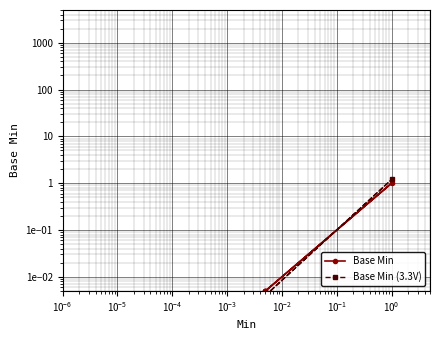

True or false: Base Min has more than 0 points higher than both neighbors.

True